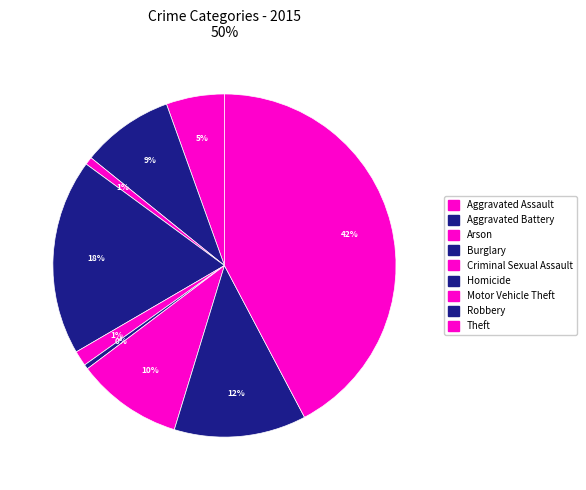

How many segments does this pie chart have?

9